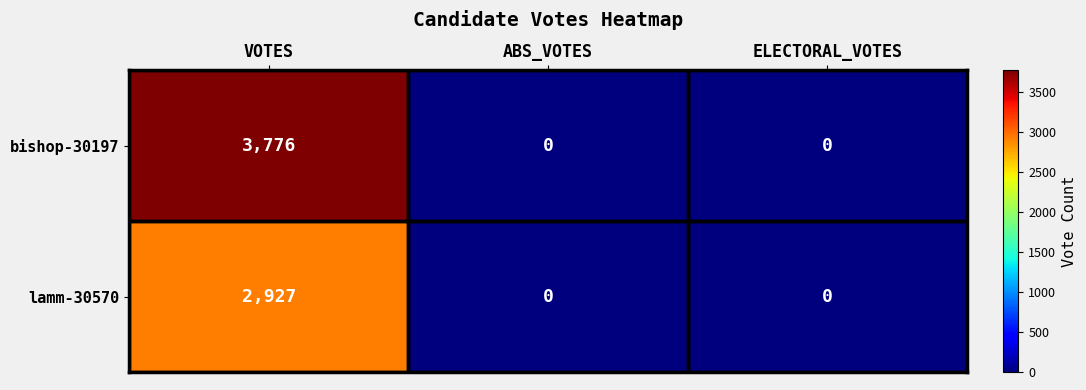

What is the highest value of the lamm-30570 series?

2927